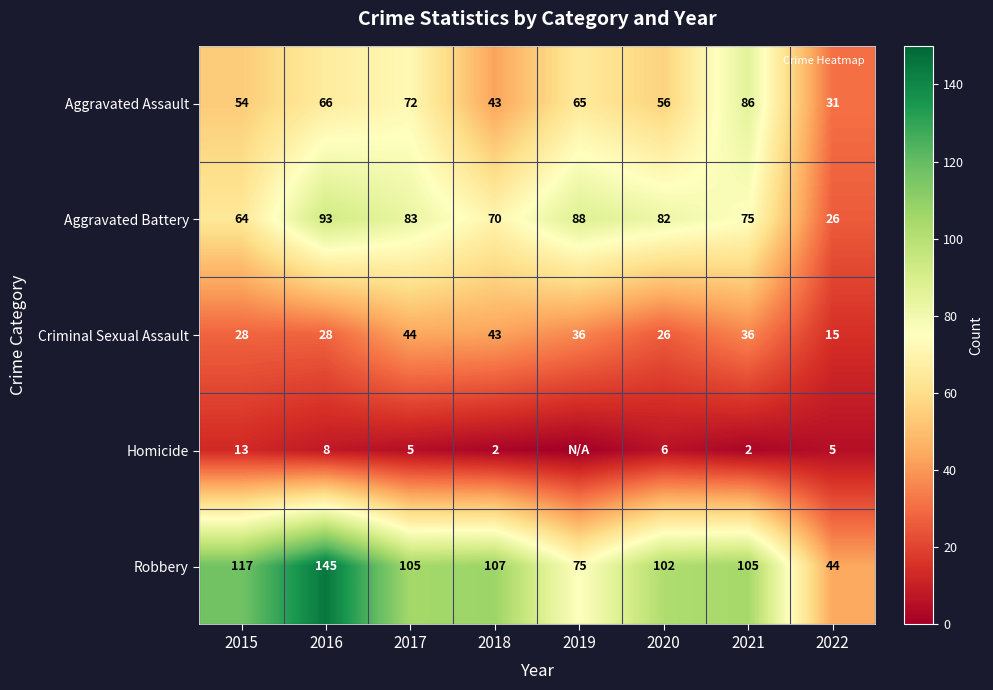

Read the Aggravated Battery value at 2021, to the nearest 5.

75